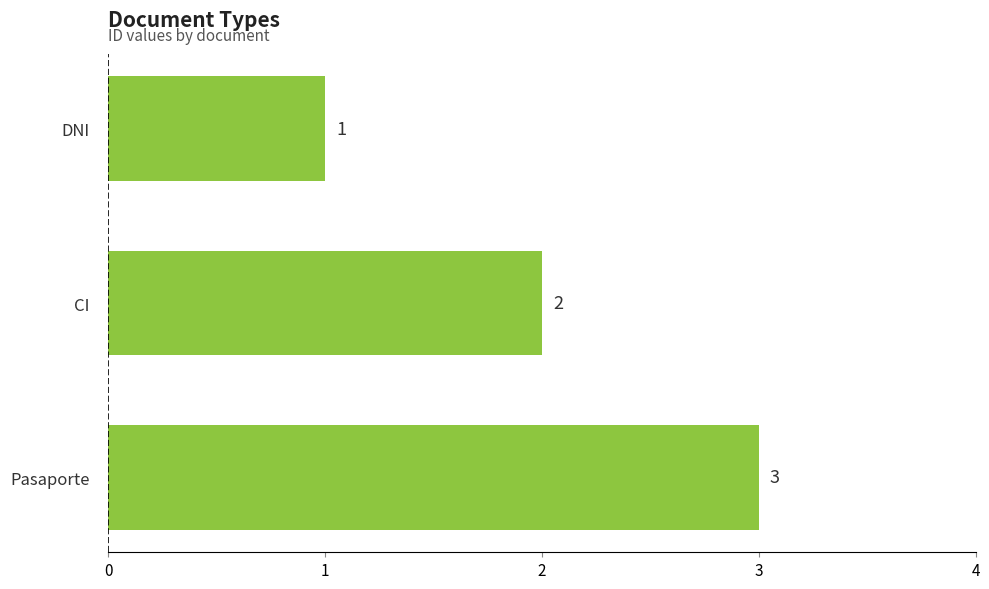

List the labels in order of value, smallest first.

DNI, CI, Pasaporte